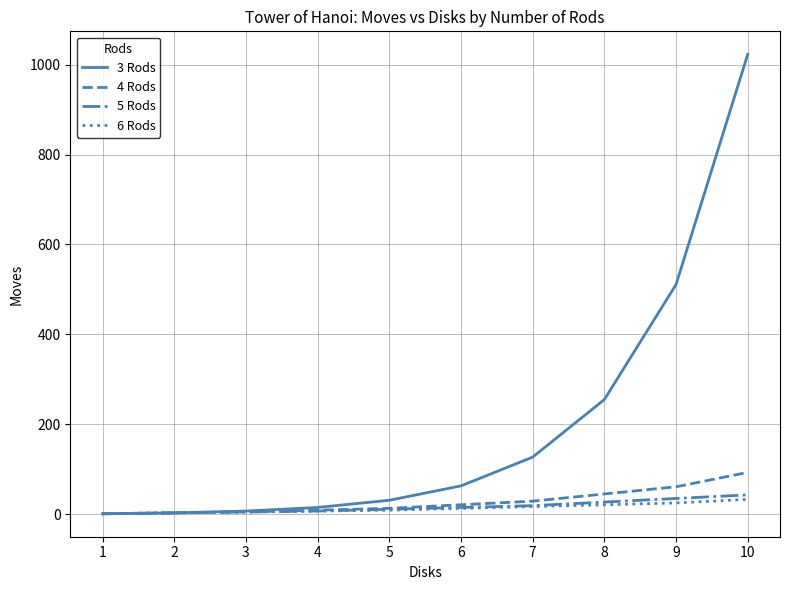

What value does the 6 Rods series have at 9?

25